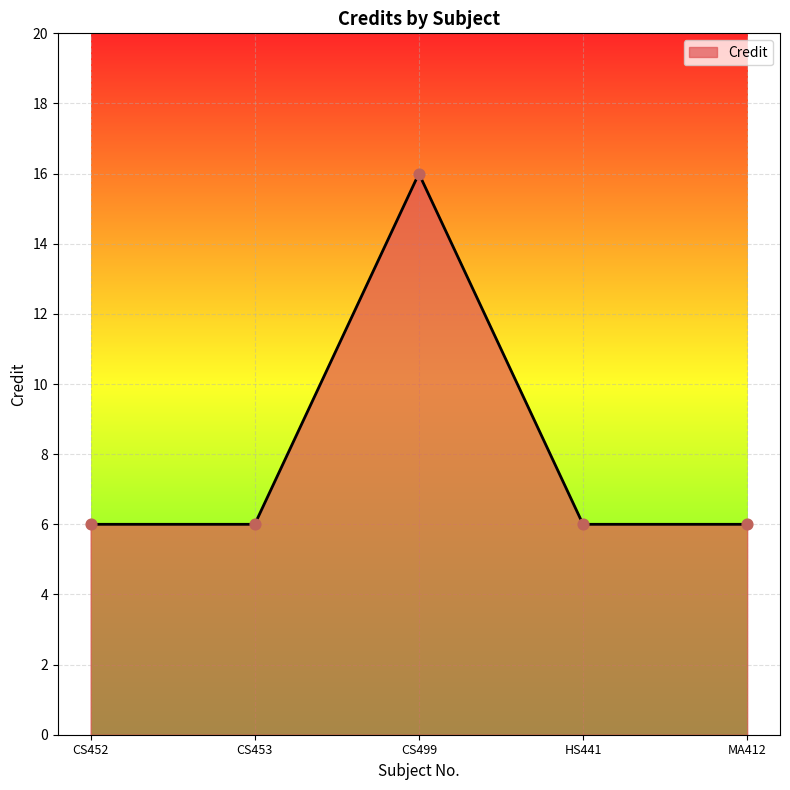

What is the ratio of the value at CS499 to the value at MA412?

2.7